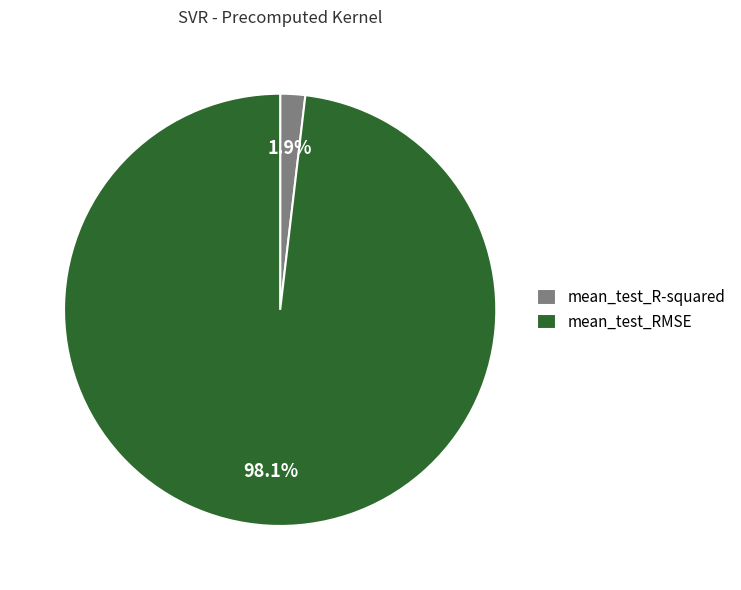

Count the number of slices in the pie.

2